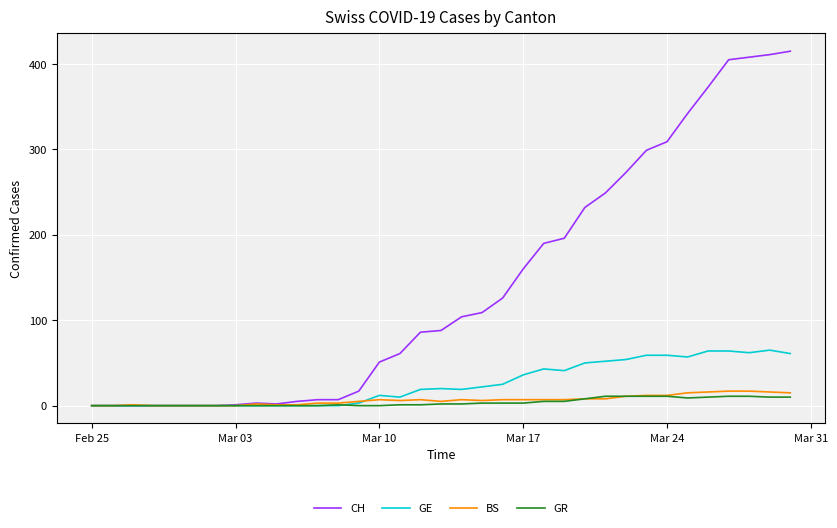

Which series has the largest range (max minus min)?

CH